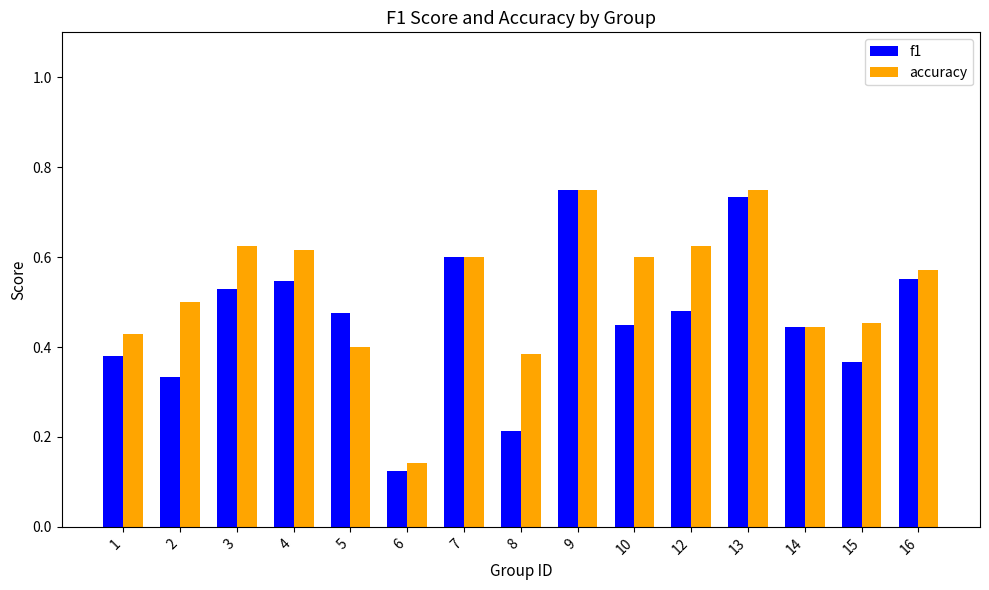

Which series has the largest total across all categories?

accuracy